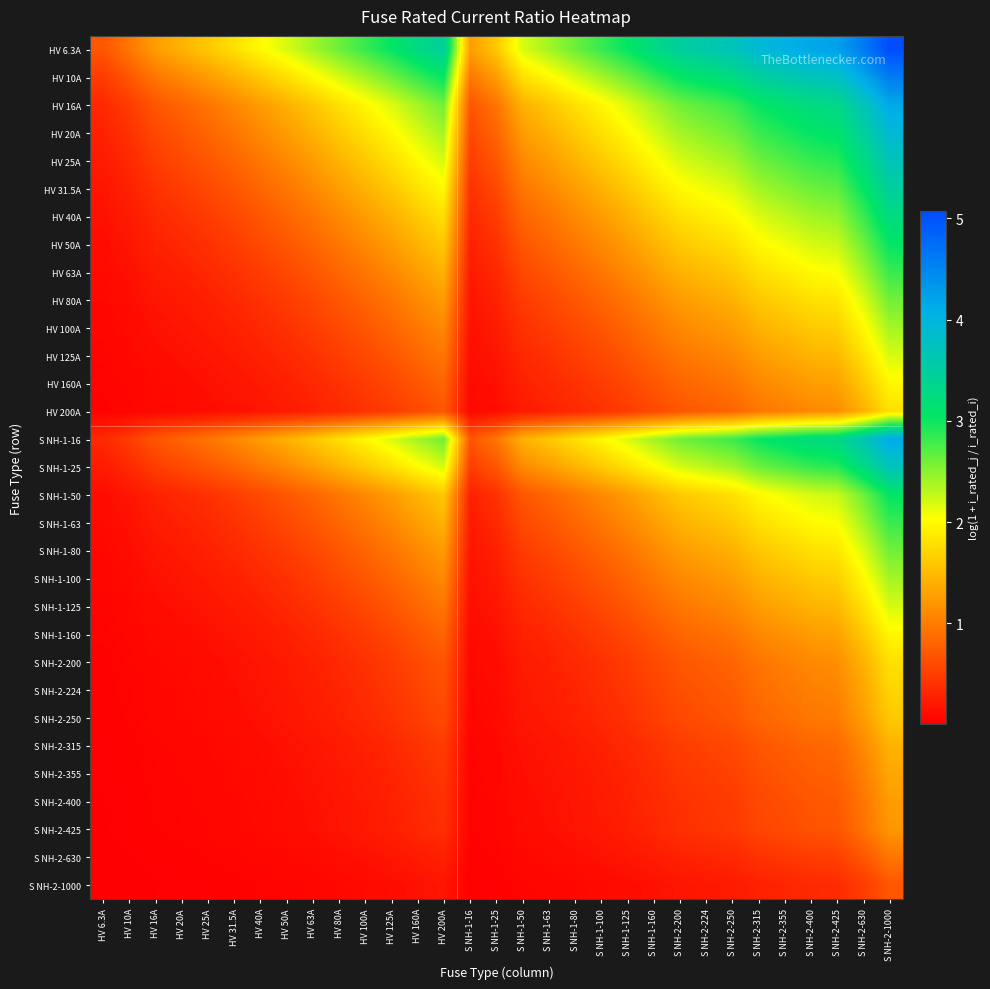

Reading right to left, transcribe all the data shown in this chart.

HV 6.3A: S NH-2-1000=5.1	S NH-2-630=4.6	S NH-2-425=4.2	S NH-2-400=4.2	S NH-2-355=4.0	S NH-2-315=3.9	S NH-2-250=3.7	S NH-2-224=3.6	S NH-2-200=3.5	S NH-1-160=3.3	S NH-1-125=3.0	S NH-1-100=2.8	S NH-1-80=2.6	S NH-1-63=2.4	S NH-1-50=2.2	S NH-1-25=1.6	S NH-1-16=1.3	HV 200A=3.5	HV 160A=3.3	HV 125A=3.0	HV 100A=2.8	HV 80A=2.6	HV 63A=2.4	HV 50A=2.2	HV 40A=2.0	HV 31.5A=1.8	HV 25A=1.6	HV 20A=1.4	HV 16A=1.3	HV 10A=1.0	HV 6.3A=0.7
HV 10A: S NH-2-1000=4.6	S NH-2-630=4.2	S NH-2-425=3.8	S NH-2-400=3.7	S NH-2-355=3.6	S NH-2-315=3.5	S NH-2-250=3.3	S NH-2-224=3.2	S NH-2-200=3.0	S NH-1-160=2.8	S NH-1-125=2.6	S NH-1-100=2.4	S NH-1-80=2.2	S NH-1-63=2.0	S NH-1-50=1.8	S NH-1-25=1.3	S NH-1-16=1.0	HV 200A=3.0	HV 160A=2.8	HV 125A=2.6	HV 100A=2.4	HV 80A=2.2	HV 63A=2.0	HV 50A=1.8	HV 40A=1.6	HV 31.5A=1.4	HV 25A=1.3	HV 20A=1.1	HV 16A=1.0	HV 10A=0.7	HV 6.3A=0.5
HV 16A: S NH-2-1000=4.2	S NH-2-630=3.7	S NH-2-425=3.3	S NH-2-400=3.3	S NH-2-355=3.1	S NH-2-315=3.0	S NH-2-250=2.8	S NH-2-224=2.7	S NH-2-200=2.6	S NH-1-160=2.4	S NH-1-125=2.2	S NH-1-100=2.0	S NH-1-80=1.8	S NH-1-63=1.6	S NH-1-50=1.4	S NH-1-25=0.9	S NH-1-16=0.7	HV 200A=2.6	HV 160A=2.4	HV 125A=2.2	HV 100A=2.0	HV 80A=1.8	HV 63A=1.6	HV 50A=1.4	HV 40A=1.3	HV 31.5A=1.1	HV 25A=0.9	HV 20A=0.8	HV 16A=0.7	HV 10A=0.5	HV 6.3A=0.3
HV 20A: S NH-2-1000=3.9	S NH-2-630=3.5	S NH-2-425=3.1	S NH-2-400=3.0	S NH-2-355=2.9	S NH-2-315=2.8	S NH-2-250=2.6	S NH-2-224=2.5	S NH-2-200=2.4	S NH-1-160=2.2	S NH-1-125=2.0	S NH-1-100=1.8	S NH-1-80=1.6	S NH-1-63=1.4	S NH-1-50=1.3	S NH-1-25=0.8	S NH-1-16=0.6	HV 200A=2.4	HV 160A=2.2	HV 125A=2.0	HV 100A=1.8	HV 80A=1.6	HV 63A=1.4	HV 50A=1.3	HV 40A=1.1	HV 31.5A=0.9	HV 25A=0.8	HV 20A=0.7	HV 16A=0.6	HV 10A=0.4	HV 6.3A=0.3
HV 25A: S NH-2-1000=3.7	S NH-2-630=3.3	S NH-2-425=2.9	S NH-2-400=2.8	S NH-2-355=2.7	S NH-2-315=2.6	S NH-2-250=2.4	S NH-2-224=2.3	S NH-2-200=2.2	S NH-1-160=2.0	S NH-1-125=1.8	S NH-1-100=1.6	S NH-1-80=1.4	S NH-1-63=1.3	S NH-1-50=1.1	S NH-1-25=0.7	S NH-1-16=0.5	HV 200A=2.2	HV 160A=2.0	HV 125A=1.8	HV 100A=1.6	HV 80A=1.4	HV 63A=1.3	HV 50A=1.1	HV 40A=1.0	HV 31.5A=0.8	HV 25A=0.7	HV 20A=0.6	HV 16A=0.5	HV 10A=0.3	HV 6.3A=0.2
HV 31.5A: S NH-2-1000=3.5	S NH-2-630=3.0	S NH-2-425=2.7	S NH-2-400=2.6	S NH-2-355=2.5	S NH-2-315=2.4	S NH-2-250=2.2	S NH-2-224=2.1	S NH-2-200=2.0	S NH-1-160=1.8	S NH-1-125=1.6	S NH-1-100=1.4	S NH-1-80=1.3	S NH-1-63=1.1	S NH-1-50=1.0	S NH-1-25=0.6	S NH-1-16=0.4	HV 200A=2.0	HV 160A=1.8	HV 125A=1.6	HV 100A=1.4	HV 80A=1.3	HV 63A=1.1	HV 50A=1.0	HV 40A=0.8	HV 31.5A=0.7	HV 25A=0.6	HV 20A=0.5	HV 16A=0.4	HV 10A=0.3	HV 6.3A=0.2
HV 40A: S NH-2-1000=3.3	S NH-2-630=2.8	S NH-2-425=2.5	S NH-2-400=2.4	S NH-2-355=2.3	S NH-2-315=2.2	S NH-2-250=2.0	S NH-2-224=1.9	S NH-2-200=1.8	S NH-1-160=1.6	S NH-1-125=1.4	S NH-1-100=1.3	S NH-1-80=1.1	S NH-1-63=0.9	S NH-1-50=0.8	S NH-1-25=0.5	S NH-1-16=0.3	HV 200A=1.8	HV 160A=1.6	HV 125A=1.4	HV 100A=1.3	HV 80A=1.1	HV 63A=0.9	HV 50A=0.8	HV 40A=0.7	HV 31.5A=0.6	HV 25A=0.5	HV 20A=0.4	HV 16A=0.3	HV 10A=0.2	HV 6.3A=0.1
HV 50A: S NH-2-1000=3.0	S NH-2-630=2.6	S NH-2-425=2.3	S NH-2-400=2.2	S NH-2-355=2.1	S NH-2-315=2.0	S NH-2-250=1.8	S NH-2-224=1.7	S NH-2-200=1.6	S NH-1-160=1.4	S NH-1-125=1.3	S NH-1-100=1.1	S NH-1-80=1.0	S NH-1-63=0.8	S NH-1-50=0.7	S NH-1-25=0.4	S NH-1-16=0.3	HV 200A=1.6	HV 160A=1.4	HV 125A=1.3	HV 100A=1.1	HV 80A=1.0	HV 63A=0.8	HV 50A=0.7	HV 40A=0.6	HV 31.5A=0.5	HV 25A=0.4	HV 20A=0.3	HV 16A=0.3	HV 10A=0.2	HV 6.3A=0.1
HV 63A: S NH-2-1000=2.8	S NH-2-630=2.4	S NH-2-425=2.0	S NH-2-400=2.0	S NH-2-355=1.9	S NH-2-315=1.8	S NH-2-250=1.6	S NH-2-224=1.5	S NH-2-200=1.4	S NH-1-160=1.3	S NH-1-125=1.1	S NH-1-100=1.0	S NH-1-80=0.8	S NH-1-63=0.7	S NH-1-50=0.6	S NH-1-25=0.3	S NH-1-16=0.2	HV 200A=1.4	HV 160A=1.3	HV 125A=1.1	HV 100A=1.0	HV 80A=0.8	HV 63A=0.7	HV 50A=0.6	HV 40A=0.5	HV 31.5A=0.4	HV 25A=0.3	HV 20A=0.3	HV 16A=0.2	HV 10A=0.1	HV 6.3A=0.1
HV 80A: S NH-2-1000=2.6	S NH-2-630=2.2	S NH-2-425=1.8	S NH-2-400=1.8	S NH-2-355=1.7	S NH-2-315=1.6	S NH-2-250=1.4	S NH-2-224=1.3	S NH-2-200=1.3	S NH-1-160=1.1	S NH-1-125=0.9	S NH-1-100=0.8	S NH-1-80=0.7	S NH-1-63=0.6	S NH-1-50=0.5	S NH-1-25=0.3	S NH-1-16=0.2	HV 200A=1.3	HV 160A=1.1	HV 125A=0.9	HV 100A=0.8	HV 80A=0.7	HV 63A=0.6	HV 50A=0.5	HV 40A=0.4	HV 31.5A=0.3	HV 25A=0.3	HV 20A=0.2	HV 16A=0.2	HV 10A=0.1	HV 6.3A=0.1
HV 100A: S NH-2-1000=2.4	S NH-2-630=2.0	S NH-2-425=1.7	S NH-2-400=1.6	S NH-2-355=1.5	S NH-2-315=1.4	S NH-2-250=1.3	S NH-2-224=1.2	S NH-2-200=1.1	S NH-1-160=1.0	S NH-1-125=0.8	S NH-1-100=0.7	S NH-1-80=0.6	S NH-1-63=0.5	S NH-1-50=0.4	S NH-1-25=0.2	S NH-1-16=0.1	HV 200A=1.1	HV 160A=1.0	HV 125A=0.8	HV 100A=0.7	HV 80A=0.6	HV 63A=0.5	HV 50A=0.4	HV 40A=0.3	HV 31.5A=0.3	HV 25A=0.2	HV 20A=0.2	HV 16A=0.1	HV 10A=0.1	HV 6.3A=0.1
HV 125A: S NH-2-1000=2.2	S NH-2-630=1.8	S NH-2-425=1.5	S NH-2-400=1.4	S NH-2-355=1.3	S NH-2-315=1.3	S NH-2-250=1.1	S NH-2-224=1.0	S NH-2-200=1.0	S NH-1-160=0.8	S NH-1-125=0.7	S NH-1-100=0.6	S NH-1-80=0.5	S NH-1-63=0.4	S NH-1-50=0.3	S NH-1-25=0.2	S NH-1-16=0.1	HV 200A=1.0	HV 160A=0.8	HV 125A=0.7	HV 100A=0.6	HV 80A=0.5	HV 63A=0.4	HV 50A=0.3	HV 40A=0.3	HV 31.5A=0.2	HV 25A=0.2	HV 20A=0.1	HV 16A=0.1	HV 10A=0.1	HV 6.3A=0.0
HV 160A: S NH-2-1000=2.0	S NH-2-630=1.6	S NH-2-425=1.3	S NH-2-400=1.3	S NH-2-355=1.2	S NH-2-315=1.1	S NH-2-250=0.9	S NH-2-224=0.9	S NH-2-200=0.8	S NH-1-160=0.7	S NH-1-125=0.6	S NH-1-100=0.5	S NH-1-80=0.4	S NH-1-63=0.3	S NH-1-50=0.3	S NH-1-25=0.1	S NH-1-16=0.1	HV 200A=0.8	HV 160A=0.7	HV 125A=0.6	HV 100A=0.5	HV 80A=0.4	HV 63A=0.3	HV 50A=0.3	HV 40A=0.2	HV 31.5A=0.2	HV 25A=0.1	HV 20A=0.1	HV 16A=0.1	HV 10A=0.1	HV 6.3A=0.0
HV 200A: S NH-2-1000=1.8	S NH-2-630=1.4	S NH-2-425=1.1	S NH-2-400=1.1	S NH-2-355=1.0	S NH-2-315=0.9	S NH-2-250=0.8	S NH-2-224=0.8	S NH-2-200=0.7	S NH-1-160=0.6	S NH-1-125=0.5	S NH-1-100=0.4	S NH-1-80=0.3	S NH-1-63=0.3	S NH-1-50=0.2	S NH-1-25=0.1	S NH-1-16=0.1	HV 200A=0.7	HV 160A=0.6	HV 125A=0.5	HV 100A=0.4	HV 80A=0.3	HV 63A=0.3	HV 50A=0.2	HV 40A=0.2	HV 31.5A=0.1	HV 25A=0.1	HV 20A=0.1	HV 16A=0.1	HV 10A=0.0	HV 6.3A=0.0
S NH-1-16: S NH-2-1000=4.2	S NH-2-630=3.7	S NH-2-425=3.3	S NH-2-400=3.3	S NH-2-355=3.1	S NH-2-315=3.0	S NH-2-250=2.8	S NH-2-224=2.7	S NH-2-200=2.6	S NH-1-160=2.4	S NH-1-125=2.2	S NH-1-100=2.0	S NH-1-80=1.8	S NH-1-63=1.6	S NH-1-50=1.4	S NH-1-25=0.9	S NH-1-16=0.7	HV 200A=2.6	HV 160A=2.4	HV 125A=2.2	HV 100A=2.0	HV 80A=1.8	HV 63A=1.6	HV 50A=1.4	HV 40A=1.3	HV 31.5A=1.1	HV 25A=0.9	HV 20A=0.8	HV 16A=0.7	HV 10A=0.5	HV 6.3A=0.3
S NH-1-25: S NH-2-1000=3.7	S NH-2-630=3.3	S NH-2-425=2.9	S NH-2-400=2.8	S NH-2-355=2.7	S NH-2-315=2.6	S NH-2-250=2.4	S NH-2-224=2.3	S NH-2-200=2.2	S NH-1-160=2.0	S NH-1-125=1.8	S NH-1-100=1.6	S NH-1-80=1.4	S NH-1-63=1.3	S NH-1-50=1.1	S NH-1-25=0.7	S NH-1-16=0.5	HV 200A=2.2	HV 160A=2.0	HV 125A=1.8	HV 100A=1.6	HV 80A=1.4	HV 63A=1.3	HV 50A=1.1	HV 40A=1.0	HV 31.5A=0.8	HV 25A=0.7	HV 20A=0.6	HV 16A=0.5	HV 10A=0.3	HV 6.3A=0.2
S NH-1-50: S NH-2-1000=3.0	S NH-2-630=2.6	S NH-2-425=2.3	S NH-2-400=2.2	S NH-2-355=2.1	S NH-2-315=2.0	S NH-2-250=1.8	S NH-2-224=1.7	S NH-2-200=1.6	S NH-1-160=1.4	S NH-1-125=1.3	S NH-1-100=1.1	S NH-1-80=1.0	S NH-1-63=0.8	S NH-1-50=0.7	S NH-1-25=0.4	S NH-1-16=0.3	HV 200A=1.6	HV 160A=1.4	HV 125A=1.3	HV 100A=1.1	HV 80A=1.0	HV 63A=0.8	HV 50A=0.7	HV 40A=0.6	HV 31.5A=0.5	HV 25A=0.4	HV 20A=0.3	HV 16A=0.3	HV 10A=0.2	HV 6.3A=0.1
S NH-1-63: S NH-2-1000=2.8	S NH-2-630=2.4	S NH-2-425=2.0	S NH-2-400=2.0	S NH-2-355=1.9	S NH-2-315=1.8	S NH-2-250=1.6	S NH-2-224=1.5	S NH-2-200=1.4	S NH-1-160=1.3	S NH-1-125=1.1	S NH-1-100=1.0	S NH-1-80=0.8	S NH-1-63=0.7	S NH-1-50=0.6	S NH-1-25=0.3	S NH-1-16=0.2	HV 200A=1.4	HV 160A=1.3	HV 125A=1.1	HV 100A=1.0	HV 80A=0.8	HV 63A=0.7	HV 50A=0.6	HV 40A=0.5	HV 31.5A=0.4	HV 25A=0.3	HV 20A=0.3	HV 16A=0.2	HV 10A=0.1	HV 6.3A=0.1
S NH-1-80: S NH-2-1000=2.6	S NH-2-630=2.2	S NH-2-425=1.8	S NH-2-400=1.8	S NH-2-355=1.7	S NH-2-315=1.6	S NH-2-250=1.4	S NH-2-224=1.3	S NH-2-200=1.3	S NH-1-160=1.1	S NH-1-125=0.9	S NH-1-100=0.8	S NH-1-80=0.7	S NH-1-63=0.6	S NH-1-50=0.5	S NH-1-25=0.3	S NH-1-16=0.2	HV 200A=1.3	HV 160A=1.1	HV 125A=0.9	HV 100A=0.8	HV 80A=0.7	HV 63A=0.6	HV 50A=0.5	HV 40A=0.4	HV 31.5A=0.3	HV 25A=0.3	HV 20A=0.2	HV 16A=0.2	HV 10A=0.1	HV 6.3A=0.1
S NH-1-100: S NH-2-1000=2.4	S NH-2-630=2.0	S NH-2-425=1.7	S NH-2-400=1.6	S NH-2-355=1.5	S NH-2-315=1.4	S NH-2-250=1.3	S NH-2-224=1.2	S NH-2-200=1.1	S NH-1-160=1.0	S NH-1-125=0.8	S NH-1-100=0.7	S NH-1-80=0.6	S NH-1-63=0.5	S NH-1-50=0.4	S NH-1-25=0.2	S NH-1-16=0.1	HV 200A=1.1	HV 160A=1.0	HV 125A=0.8	HV 100A=0.7	HV 80A=0.6	HV 63A=0.5	HV 50A=0.4	HV 40A=0.3	HV 31.5A=0.3	HV 25A=0.2	HV 20A=0.2	HV 16A=0.1	HV 10A=0.1	HV 6.3A=0.1
S NH-1-125: S NH-2-1000=2.2	S NH-2-630=1.8	S NH-2-425=1.5	S NH-2-400=1.4	S NH-2-355=1.3	S NH-2-315=1.3	S NH-2-250=1.1	S NH-2-224=1.0	S NH-2-200=1.0	S NH-1-160=0.8	S NH-1-125=0.7	S NH-1-100=0.6	S NH-1-80=0.5	S NH-1-63=0.4	S NH-1-50=0.3	S NH-1-25=0.2	S NH-1-16=0.1	HV 200A=1.0	HV 160A=0.8	HV 125A=0.7	HV 100A=0.6	HV 80A=0.5	HV 63A=0.4	HV 50A=0.3	HV 40A=0.3	HV 31.5A=0.2	HV 25A=0.2	HV 20A=0.1	HV 16A=0.1	HV 10A=0.1	HV 6.3A=0.0
S NH-1-160: S NH-2-1000=2.0	S NH-2-630=1.6	S NH-2-425=1.3	S NH-2-400=1.3	S NH-2-355=1.2	S NH-2-315=1.1	S NH-2-250=0.9	S NH-2-224=0.9	S NH-2-200=0.8	S NH-1-160=0.7	S NH-1-125=0.6	S NH-1-100=0.5	S NH-1-80=0.4	S NH-1-63=0.3	S NH-1-50=0.3	S NH-1-25=0.1	S NH-1-16=0.1	HV 200A=0.8	HV 160A=0.7	HV 125A=0.6	HV 100A=0.5	HV 80A=0.4	HV 63A=0.3	HV 50A=0.3	HV 40A=0.2	HV 31.5A=0.2	HV 25A=0.1	HV 20A=0.1	HV 16A=0.1	HV 10A=0.1	HV 6.3A=0.0
S NH-2-200: S NH-2-1000=1.8	S NH-2-630=1.4	S NH-2-425=1.1	S NH-2-400=1.1	S NH-2-355=1.0	S NH-2-315=0.9	S NH-2-250=0.8	S NH-2-224=0.8	S NH-2-200=0.7	S NH-1-160=0.6	S NH-1-125=0.5	S NH-1-100=0.4	S NH-1-80=0.3	S NH-1-63=0.3	S NH-1-50=0.2	S NH-1-25=0.1	S NH-1-16=0.1	HV 200A=0.7	HV 160A=0.6	HV 125A=0.5	HV 100A=0.4	HV 80A=0.3	HV 63A=0.3	HV 50A=0.2	HV 40A=0.2	HV 31.5A=0.1	HV 25A=0.1	HV 20A=0.1	HV 16A=0.1	HV 10A=0.0	HV 6.3A=0.0
S NH-2-224: S NH-2-1000=1.7	S NH-2-630=1.3	S NH-2-425=1.1	S NH-2-400=1.0	S NH-2-355=0.9	S NH-2-315=0.9	S NH-2-250=0.7	S NH-2-224=0.7	S NH-2-200=0.6	S NH-1-160=0.5	S NH-1-125=0.4	S NH-1-100=0.4	S NH-1-80=0.3	S NH-1-63=0.2	S NH-1-50=0.2	S NH-1-25=0.1	S NH-1-16=0.1	HV 200A=0.6	HV 160A=0.5	HV 125A=0.4	HV 100A=0.4	HV 80A=0.3	HV 63A=0.2	HV 50A=0.2	HV 40A=0.2	HV 31.5A=0.1	HV 25A=0.1	HV 20A=0.1	HV 16A=0.1	HV 10A=0.0	HV 6.3A=0.0
S NH-2-250: S NH-2-1000=1.6	S NH-2-630=1.3	S NH-2-425=1.0	S NH-2-400=1.0	S NH-2-355=0.9	S NH-2-315=0.8	S NH-2-250=0.7	S NH-2-224=0.6	S NH-2-200=0.6	S NH-1-160=0.5	S NH-1-125=0.4	S NH-1-100=0.3	S NH-1-80=0.3	S NH-1-63=0.2	S NH-1-50=0.2	S NH-1-25=0.1	S NH-1-16=0.1	HV 200A=0.6	HV 160A=0.5	HV 125A=0.4	HV 100A=0.3	HV 80A=0.3	HV 63A=0.2	HV 50A=0.2	HV 40A=0.1	HV 31.5A=0.1	HV 25A=0.1	HV 20A=0.1	HV 16A=0.1	HV 10A=0.0	HV 6.3A=0.0
S NH-2-315: S NH-2-1000=1.4	S NH-2-630=1.1	S NH-2-425=0.9	S NH-2-400=0.8	S NH-2-355=0.8	S NH-2-315=0.7	S NH-2-250=0.6	S NH-2-224=0.5	S NH-2-200=0.5	S NH-1-160=0.4	S NH-1-125=0.3	S NH-1-100=0.3	S NH-1-80=0.2	S NH-1-63=0.2	S NH-1-50=0.1	S NH-1-25=0.1	S NH-1-16=0.0	HV 200A=0.5	HV 160A=0.4	HV 125A=0.3	HV 100A=0.3	HV 80A=0.2	HV 63A=0.2	HV 50A=0.1	HV 40A=0.1	HV 31.5A=0.1	HV 25A=0.1	HV 20A=0.1	HV 16A=0.0	HV 10A=0.0	HV 6.3A=0.0
S NH-2-355: S NH-2-1000=1.3	S NH-2-630=1.0	S NH-2-425=0.8	S NH-2-400=0.8	S NH-2-355=0.7	S NH-2-315=0.6	S NH-2-250=0.5	S NH-2-224=0.5	S NH-2-200=0.4	S NH-1-160=0.4	S NH-1-125=0.3	S NH-1-100=0.2	S NH-1-80=0.2	S NH-1-63=0.2	S NH-1-50=0.1	S NH-1-25=0.1	S NH-1-16=0.0	HV 200A=0.4	HV 160A=0.4	HV 125A=0.3	HV 100A=0.2	HV 80A=0.2	HV 63A=0.2	HV 50A=0.1	HV 40A=0.1	HV 31.5A=0.1	HV 25A=0.1	HV 20A=0.1	HV 16A=0.0	HV 10A=0.0	HV 6.3A=0.0
S NH-2-400: S NH-2-1000=1.3	S NH-2-630=0.9	S NH-2-425=0.7	S NH-2-400=0.7	S NH-2-355=0.6	S NH-2-315=0.6	S NH-2-250=0.5	S NH-2-224=0.4	S NH-2-200=0.4	S NH-1-160=0.3	S NH-1-125=0.3	S NH-1-100=0.2	S NH-1-80=0.2	S NH-1-63=0.1	S NH-1-50=0.1	S NH-1-25=0.1	S NH-1-16=0.0	HV 200A=0.4	HV 160A=0.3	HV 125A=0.3	HV 100A=0.2	HV 80A=0.2	HV 63A=0.1	HV 50A=0.1	HV 40A=0.1	HV 31.5A=0.1	HV 25A=0.1	HV 20A=0.0	HV 16A=0.0	HV 10A=0.0	HV 6.3A=0.0
S NH-2-425: S NH-2-1000=1.2	S NH-2-630=0.9	S NH-2-425=0.7	S NH-2-400=0.7	S NH-2-355=0.6	S NH-2-315=0.6	S NH-2-250=0.5	S NH-2-224=0.4	S NH-2-200=0.4	S NH-1-160=0.3	S NH-1-125=0.3	S NH-1-100=0.2	S NH-1-80=0.2	S NH-1-63=0.1	S NH-1-50=0.1	S NH-1-25=0.1	S NH-1-16=0.0	HV 200A=0.4	HV 160A=0.3	HV 125A=0.3	HV 100A=0.2	HV 80A=0.2	HV 63A=0.1	HV 50A=0.1	HV 40A=0.1	HV 31.5A=0.1	HV 25A=0.1	HV 20A=0.0	HV 16A=0.0	HV 10A=0.0	HV 6.3A=0.0
S NH-2-630: S NH-2-1000=1.0	S NH-2-630=0.7	S NH-2-425=0.5	S NH-2-400=0.5	S NH-2-355=0.4	S NH-2-315=0.4	S NH-2-250=0.3	S NH-2-224=0.3	S NH-2-200=0.3	S NH-1-160=0.2	S NH-1-125=0.2	S NH-1-100=0.1	S NH-1-80=0.1	S NH-1-63=0.1	S NH-1-50=0.1	S NH-1-25=0.0	S NH-1-16=0.0	HV 200A=0.3	HV 160A=0.2	HV 125A=0.2	HV 100A=0.1	HV 80A=0.1	HV 63A=0.1	HV 50A=0.1	HV 40A=0.1	HV 31.5A=0.0	HV 25A=0.0	HV 20A=0.0	HV 16A=0.0	HV 10A=0.0	HV 6.3A=0.0
S NH-2-1000: S NH-2-1000=0.7	S NH-2-630=0.5	S NH-2-425=0.4	S NH-2-400=0.3	S NH-2-355=0.3	S NH-2-315=0.3	S NH-2-250=0.2	S NH-2-224=0.2	S NH-2-200=0.2	S NH-1-160=0.1	S NH-1-125=0.1	S NH-1-100=0.1	S NH-1-80=0.1	S NH-1-63=0.1	S NH-1-50=0.0	S NH-1-25=0.0	S NH-1-16=0.0	HV 200A=0.2	HV 160A=0.1	HV 125A=0.1	HV 100A=0.1	HV 80A=0.1	HV 63A=0.1	HV 50A=0.0	HV 40A=0.0	HV 31.5A=0.0	HV 25A=0.0	HV 20A=0.0	HV 16A=0.0	HV 10A=0.0	HV 6.3A=0.0